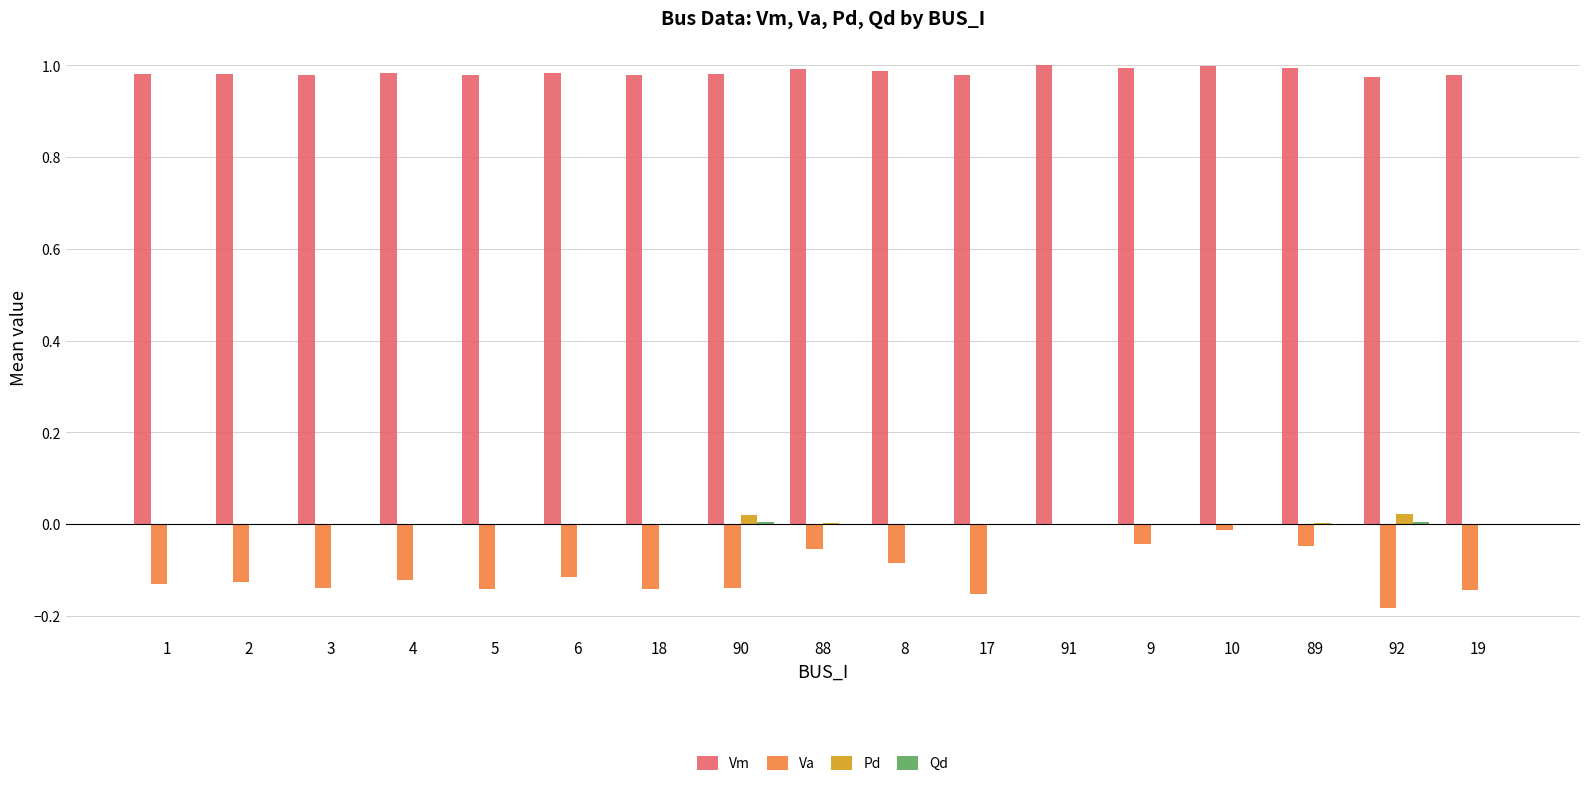

Is the value of Vm at 4 greater than the value of Pd at 91?

Yes